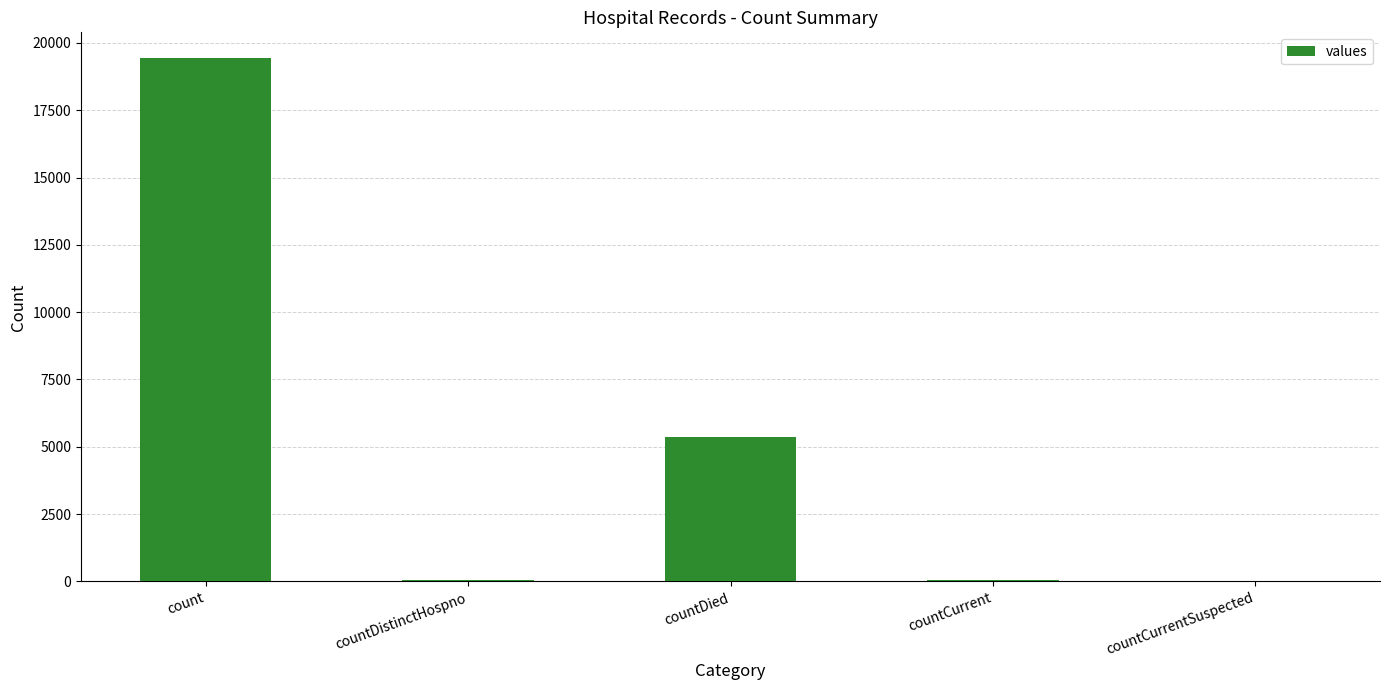

Is it true that the value at countCurrentSuspected is 0?

True